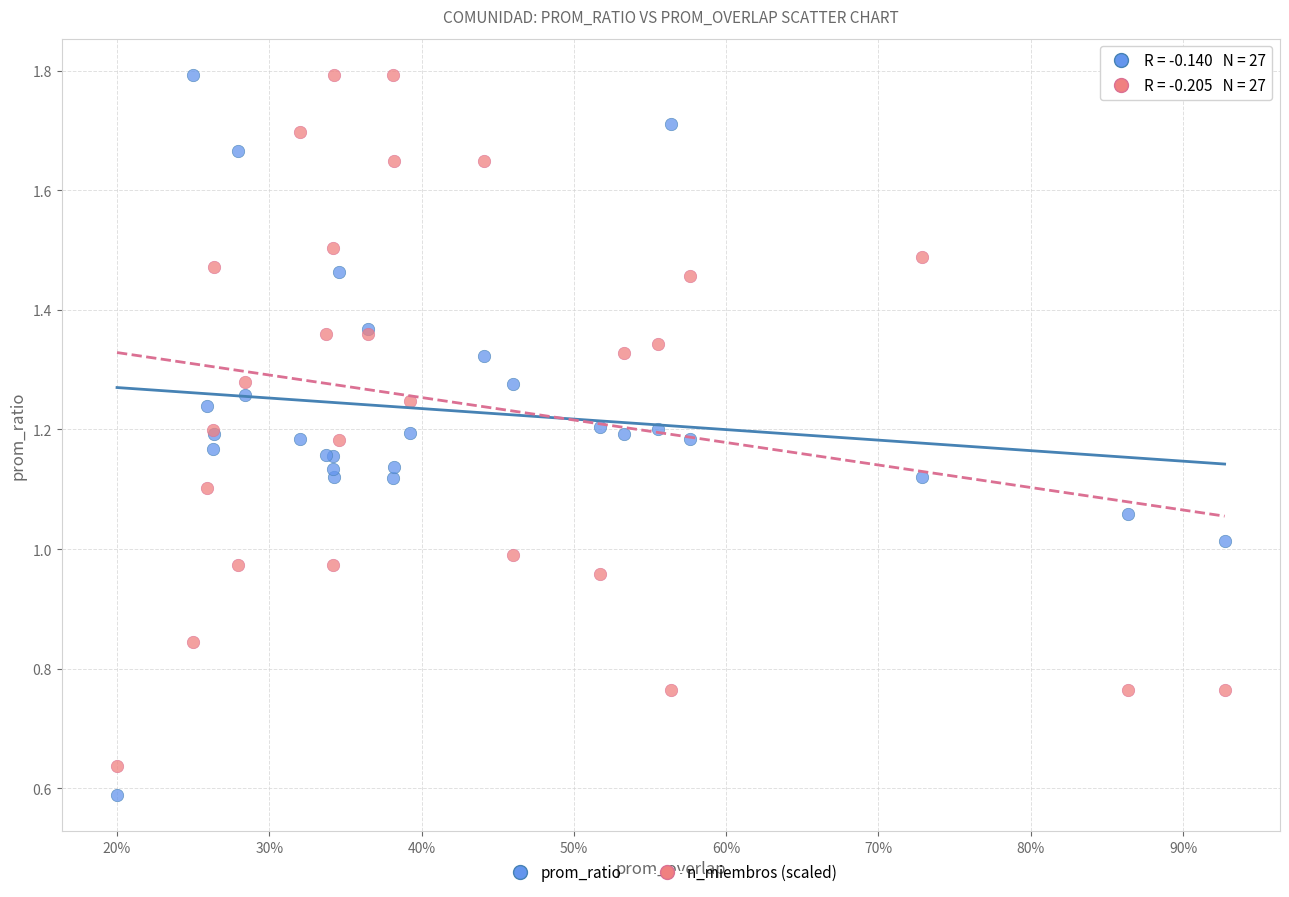

What are all the series names shown in the legend?

prom_ratio, n_miembros (scaled)